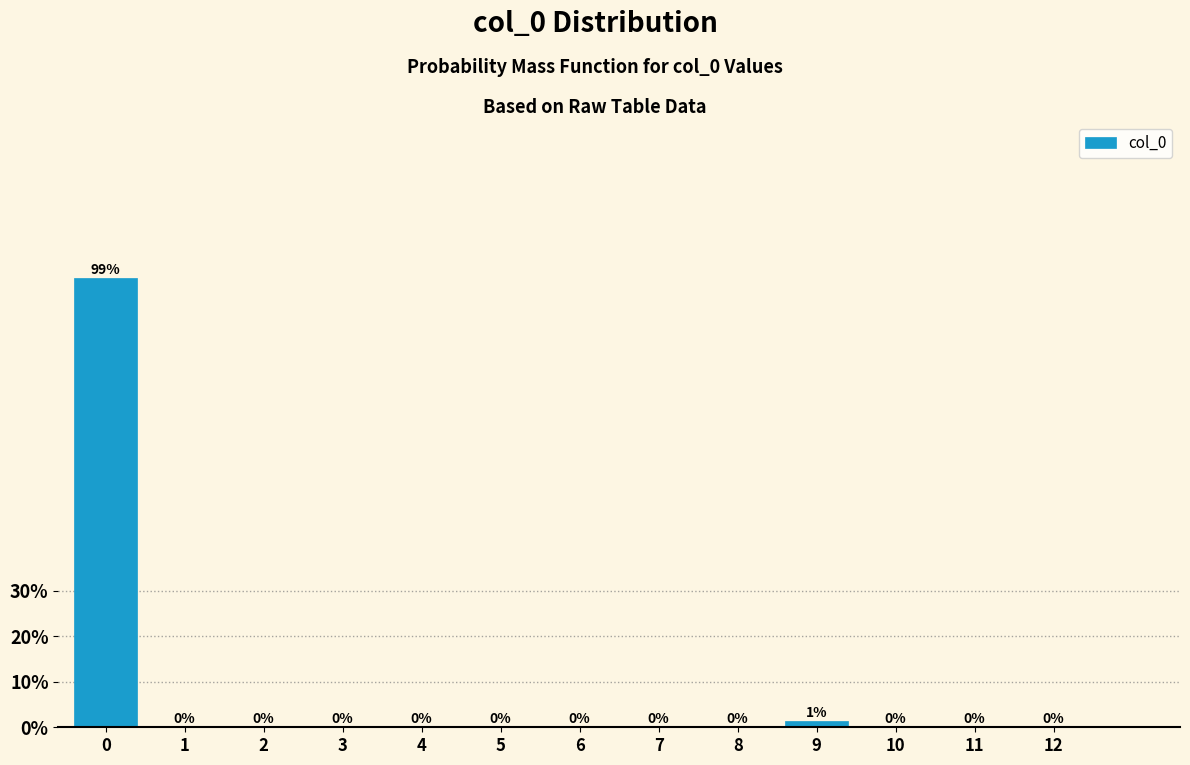

Is it true that the value at 10 is 0.0?

True